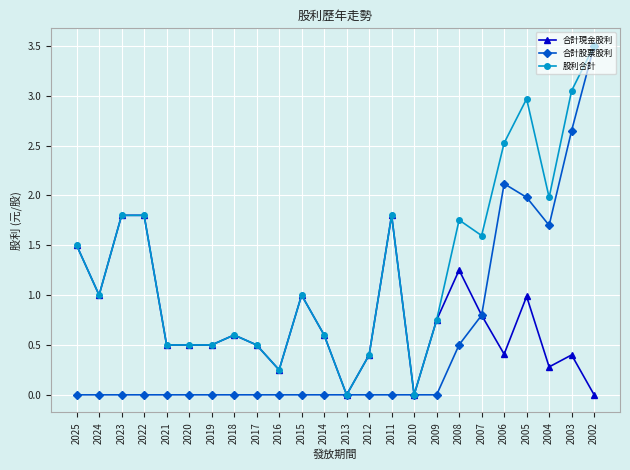

At which label does 股利合計 reach its peak?

2002